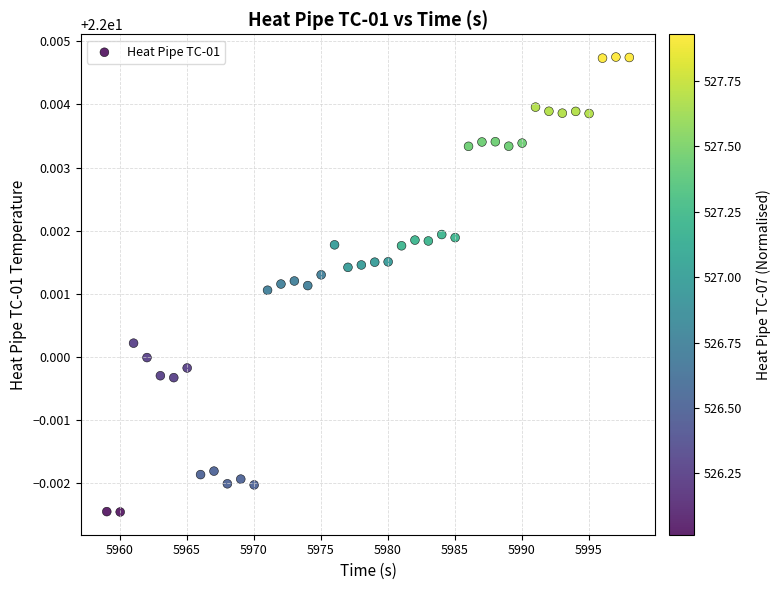

What is the range of X values (max minus min)?

39.0